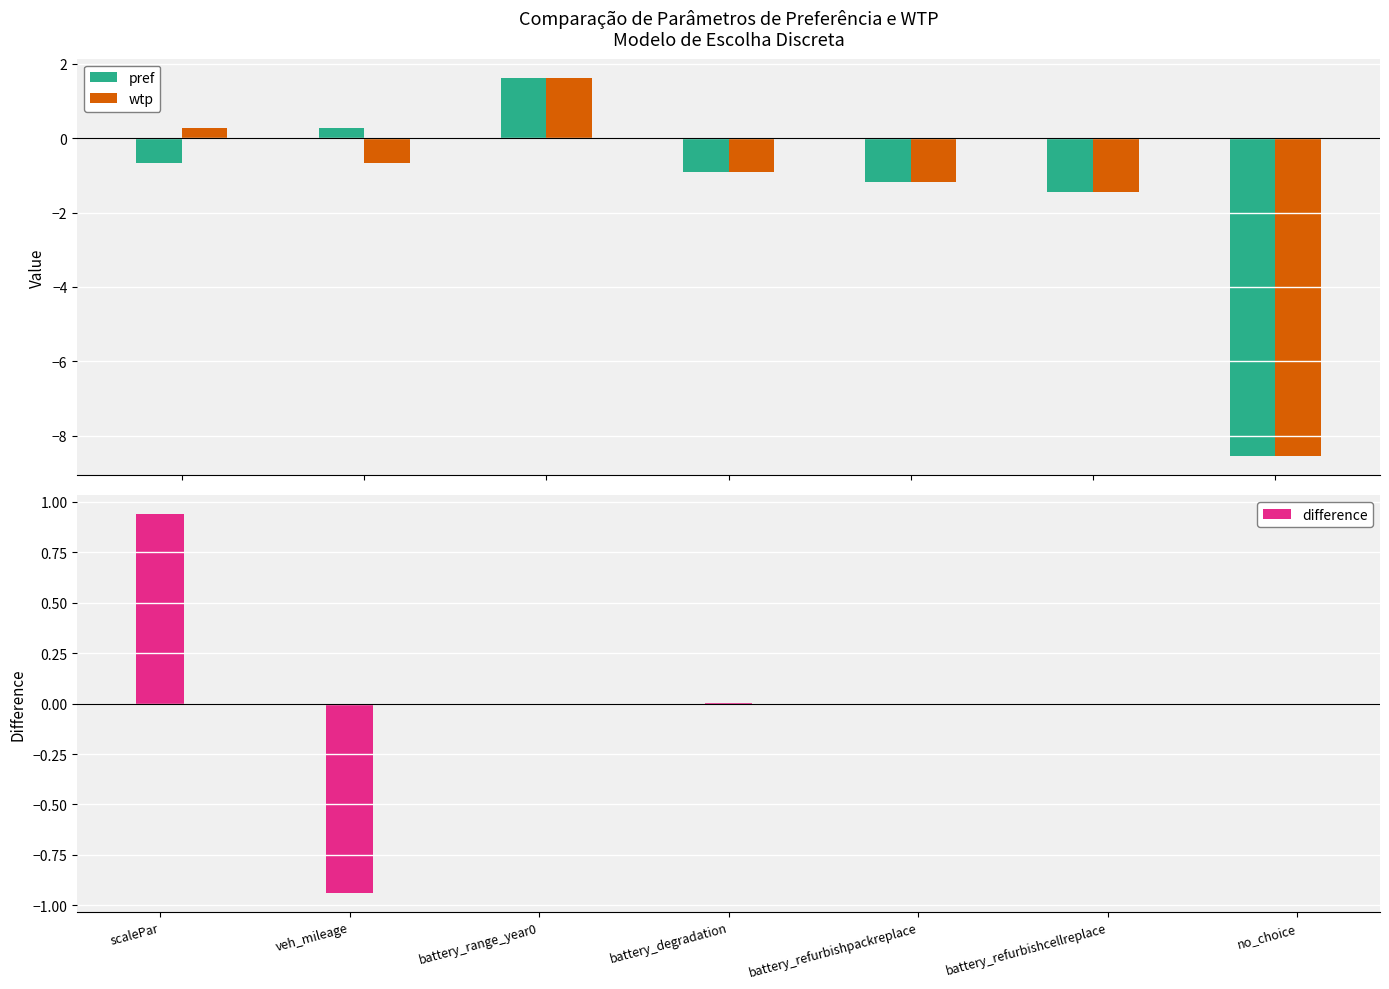

How many bars are there in each group?

3